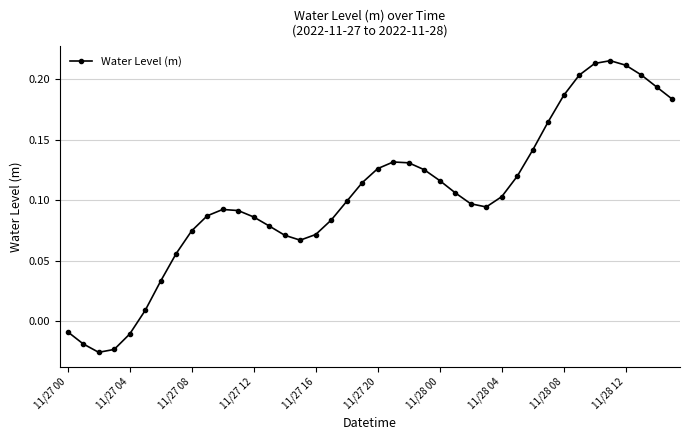

How many points are higher than both their immediate neighbors (excluding endpoints)?

3